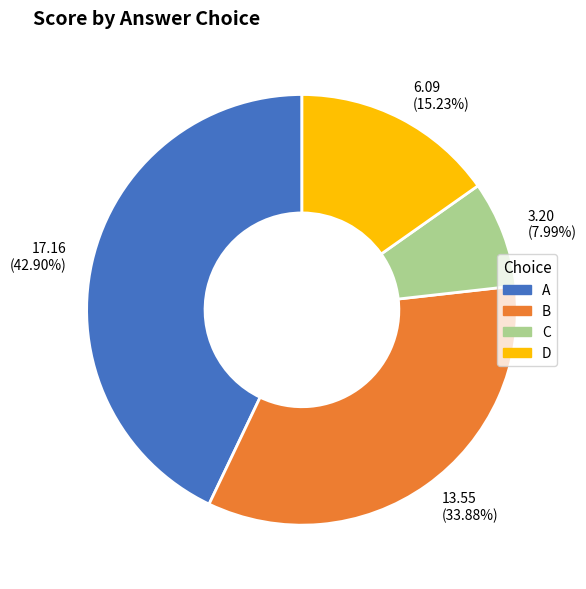

Is A the majority of the pie?

No